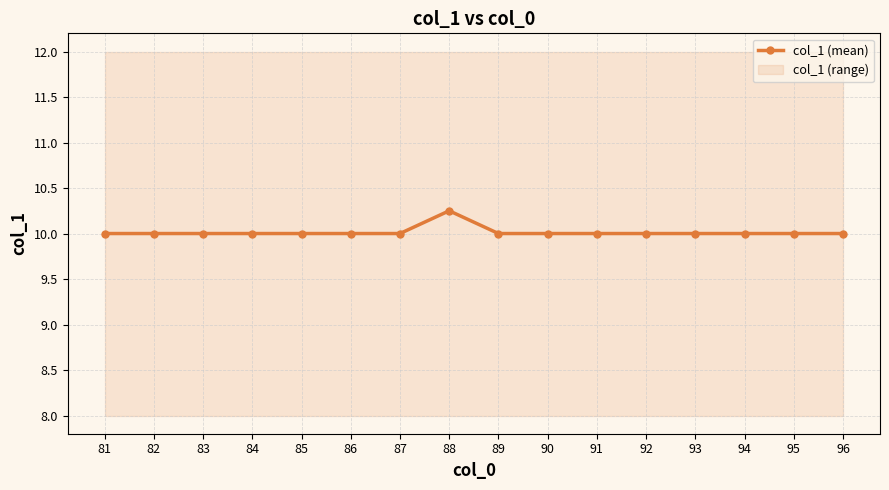

Which category has the highest value across all series?

88